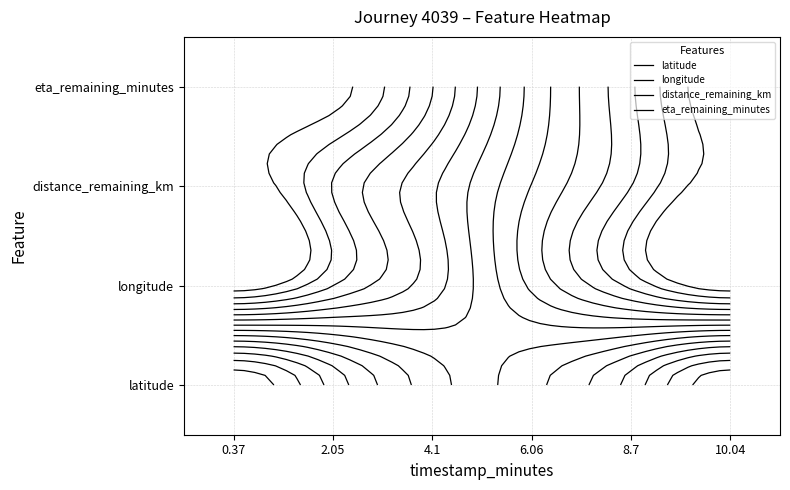

How many negative values does the 6.06 series have?

1